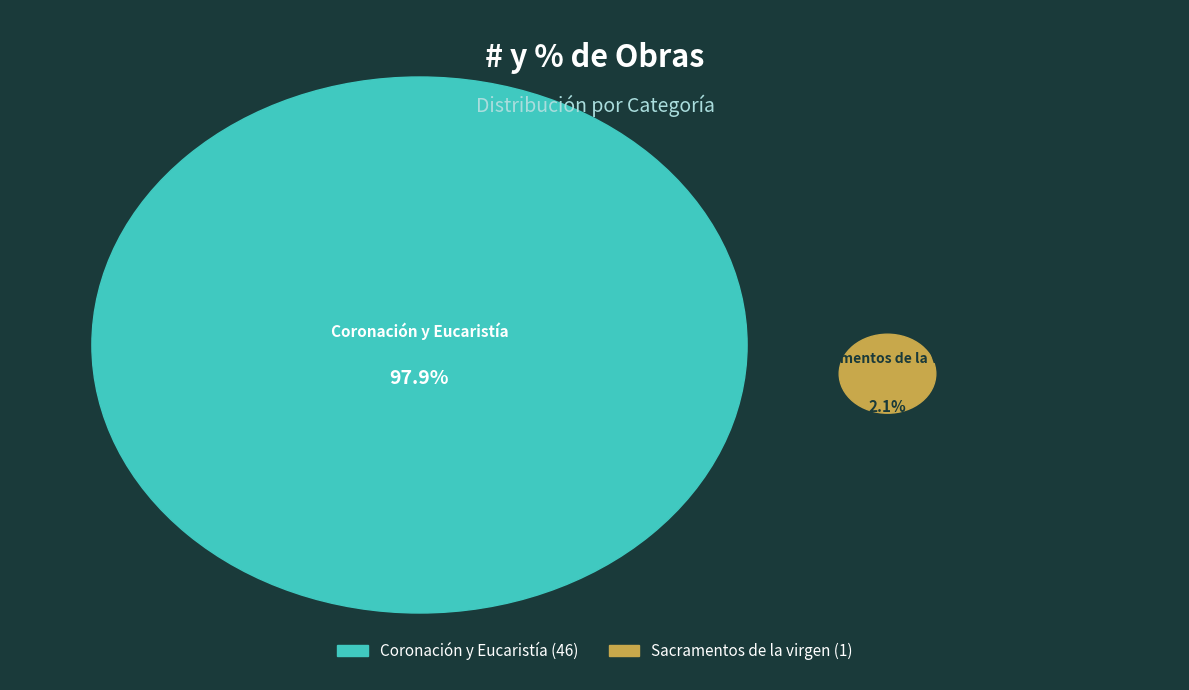

What is the smallest slice in the pie chart?

Sacramentos de la virgen